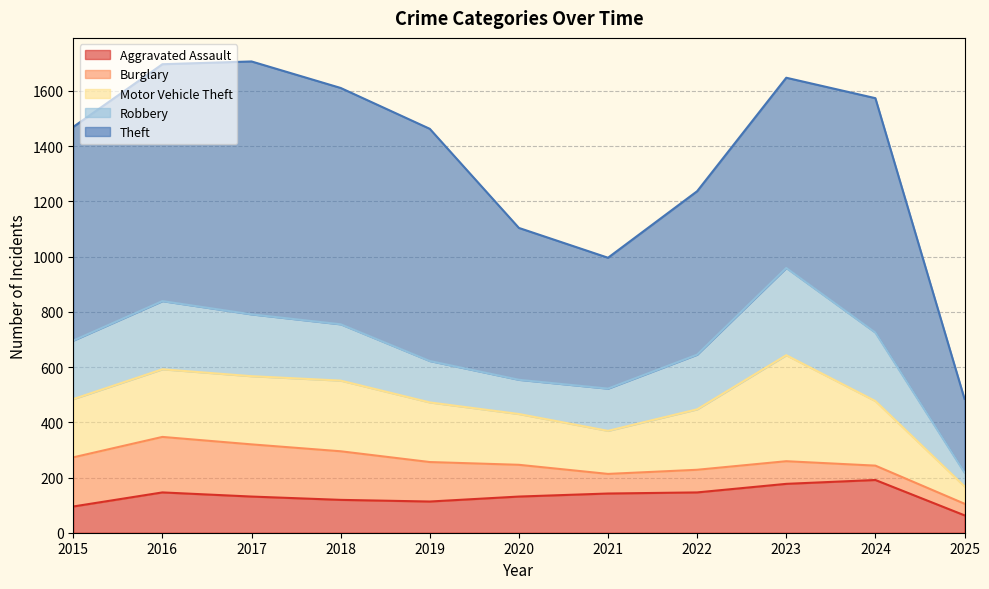

Reading left to right, transcribe all the data shown in this chart.

Aggravated Assault: 95	146	131	119	113	131	142	146	177	191	63
Burglary: 178	201	189	176	143	115	71	82	82	52	42
Motor Vehicle Theft: 211	245	247	256	216	184	156	219	384	234	63
Robbery: 212	247	224	204	150	124	153	198	316	248	50
Theft: 774	858	916	856	841	550	474	592	689	849	267